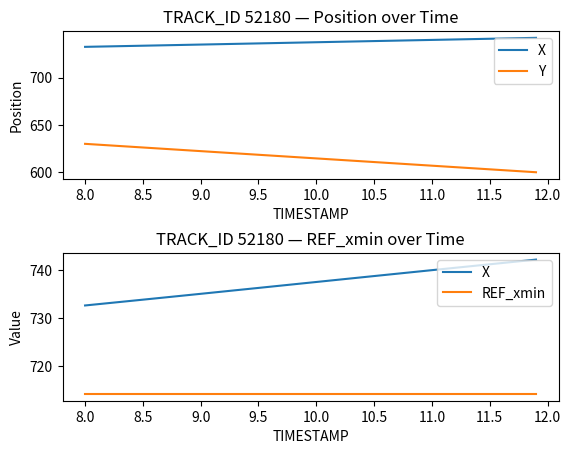

Read the X value at 8.0.

732.9